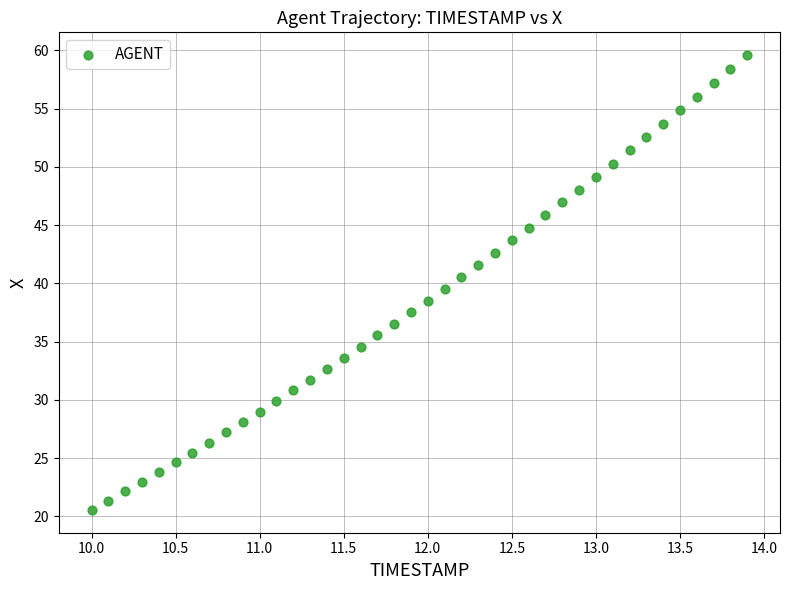

What is the range of X values (max minus min)?

3.9